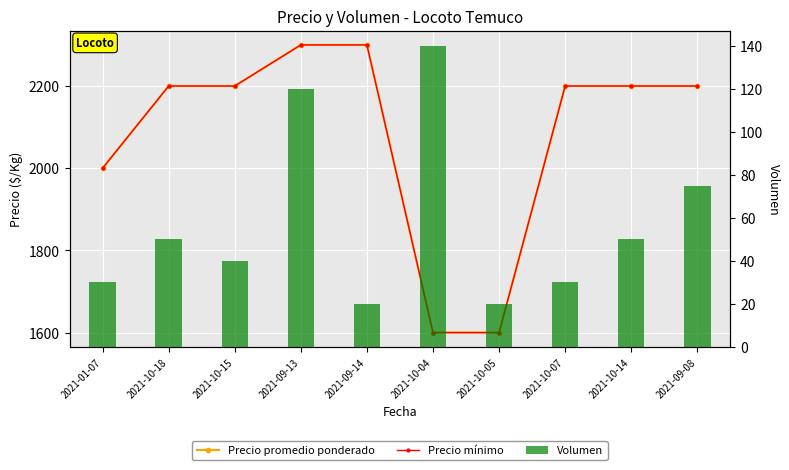

At 2021-10-07, list the series in order from largest to smallest.

Precio promedio ponderado, Precio mínimo, Volumen